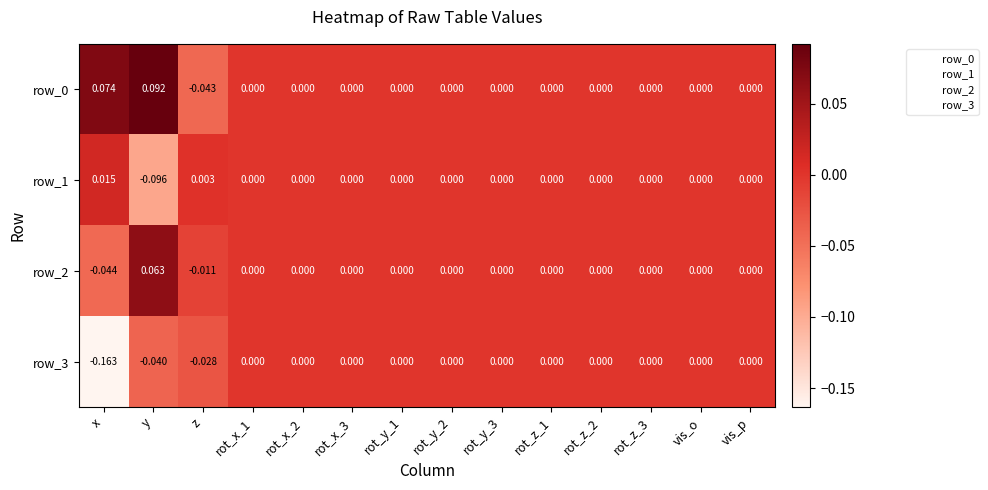

At which category is the sum across all series the highest?

y